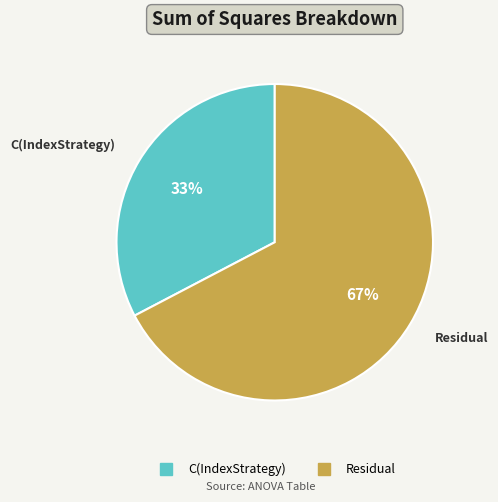

The Residual slice represents 67% of the pie. True or false?

True